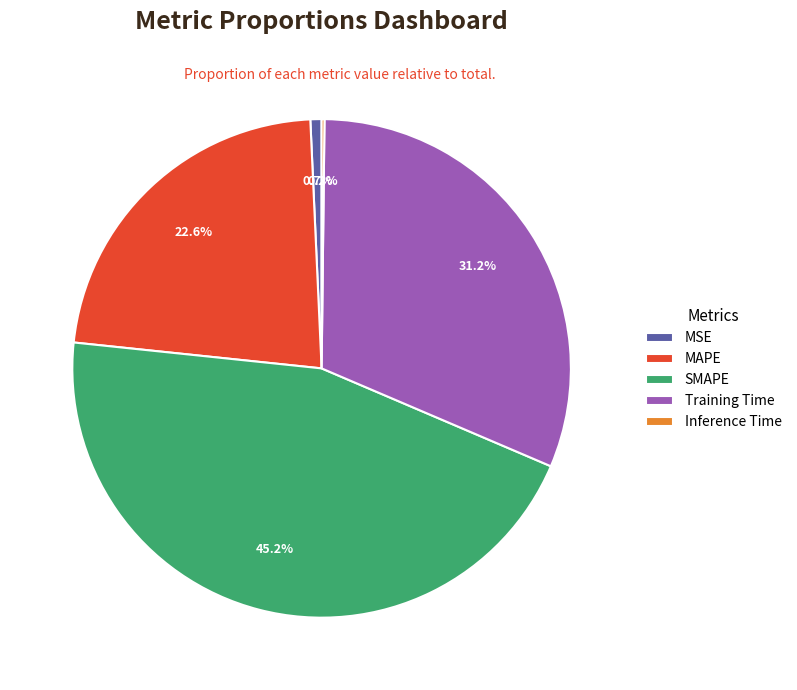

To the nearest percent, what percentage of the pie is MSE?

1%